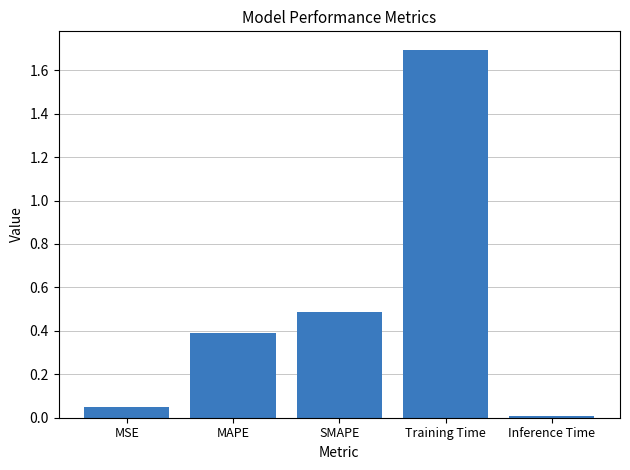

Which category has the lowest value across all series?

Inference Time